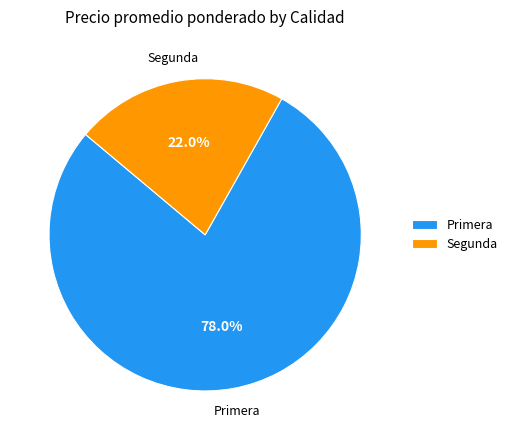

What is the total percentage of Primera and Segunda?

100.0%